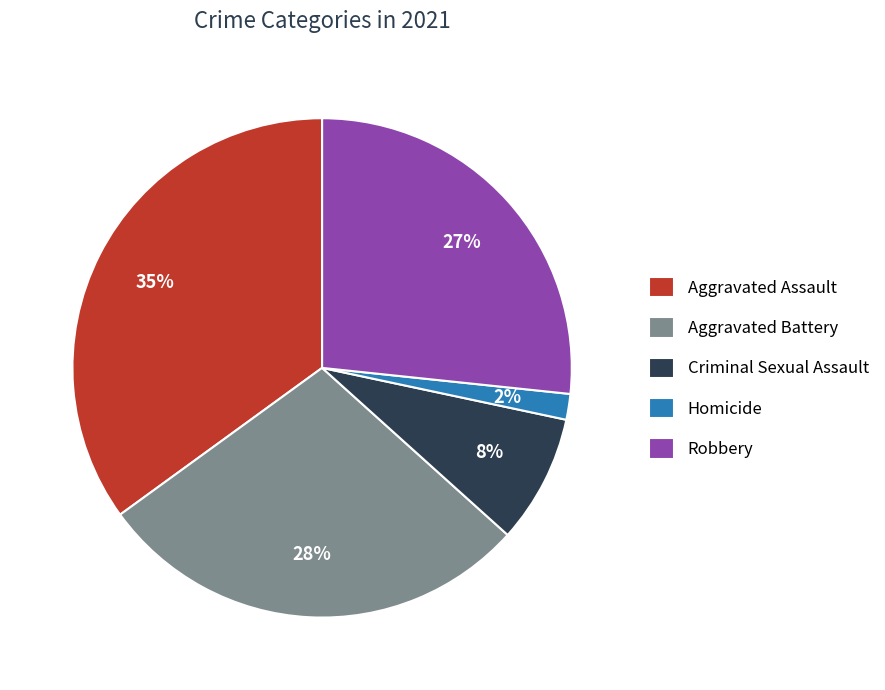

True or false: Aggravated Assault accounts for 35% of the total.

True